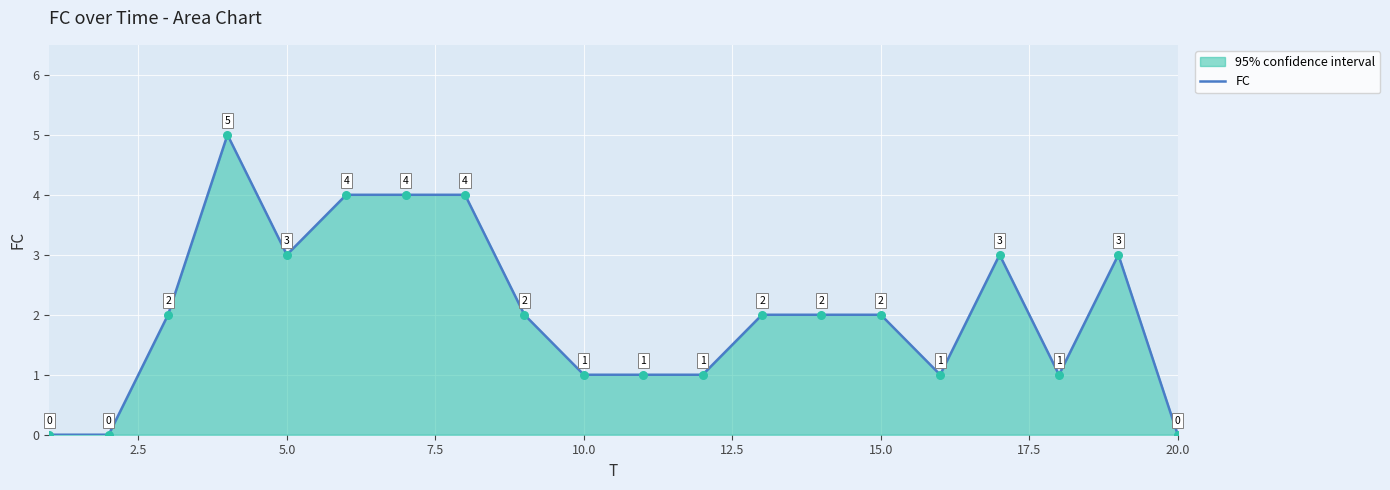

Which has a higher value, 15.0 or 20.0?

15.0